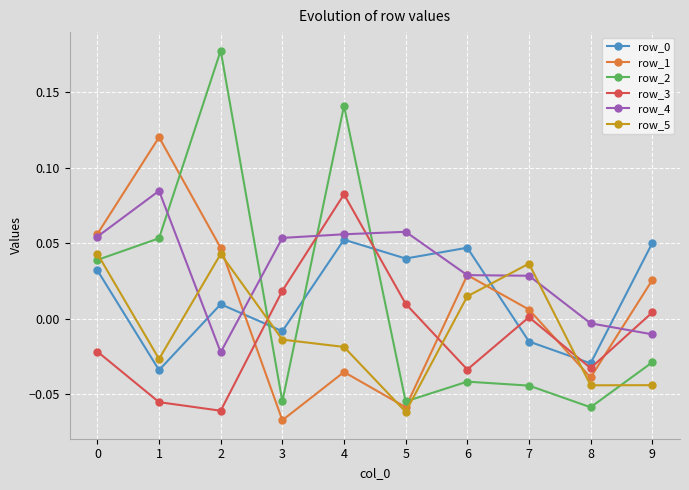

True or false: row_1 has a value of -0.0 at 5.

False